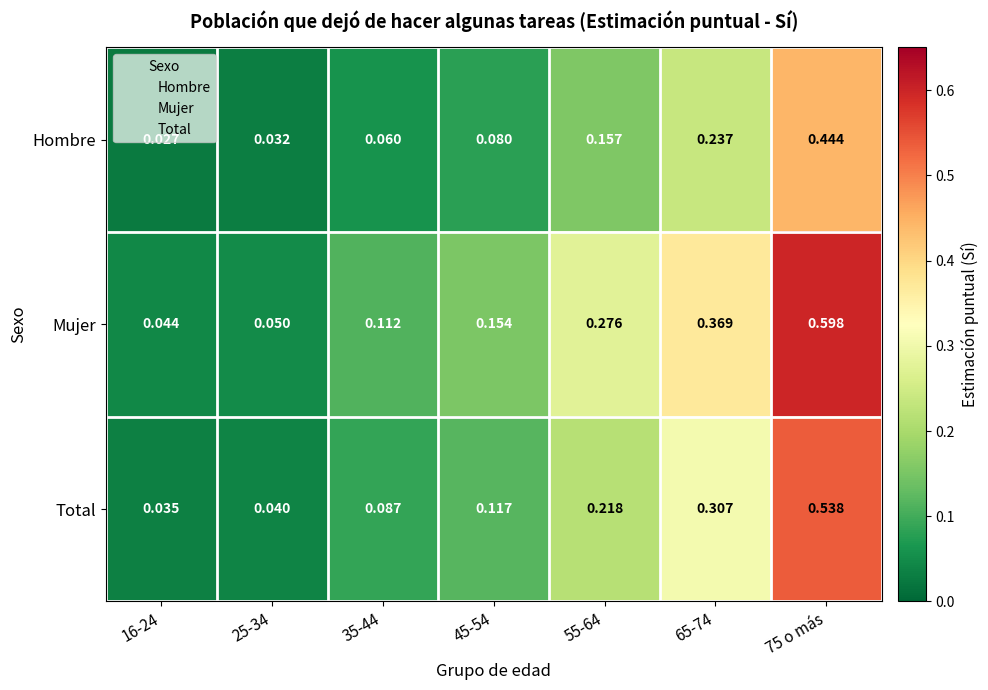

Between 16-24 and 75 o más, which series saw the biggest shift?

Mujer